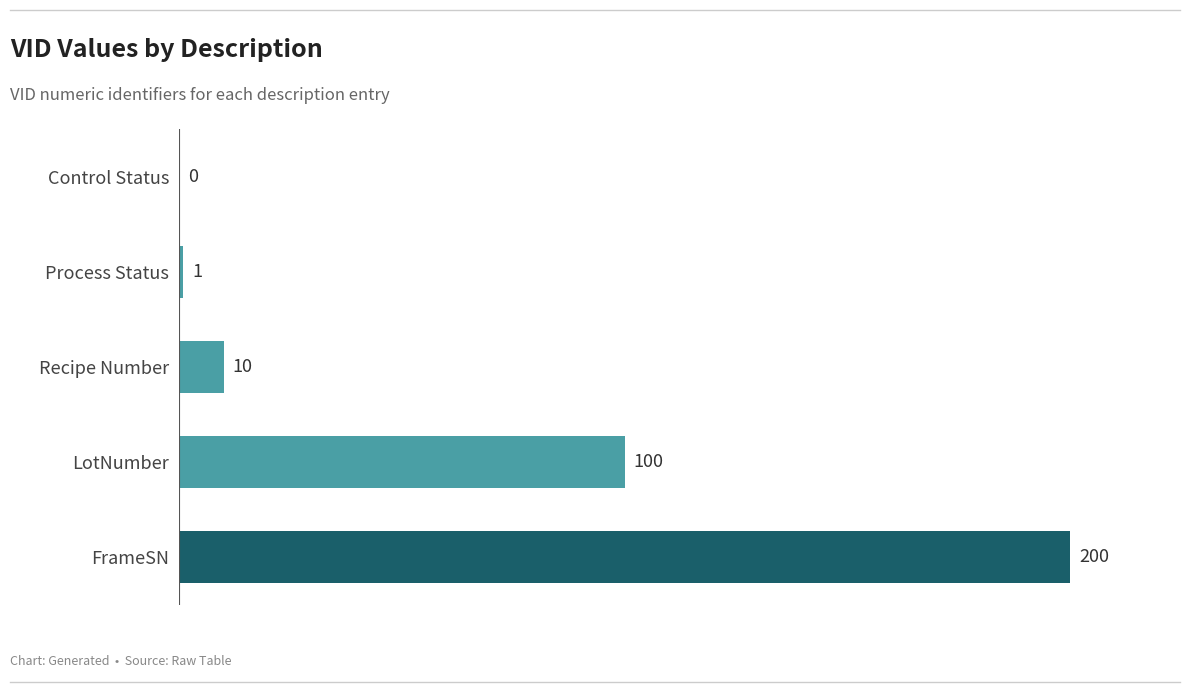

The chart shows a value of 62 at Control Status. True or false?

False